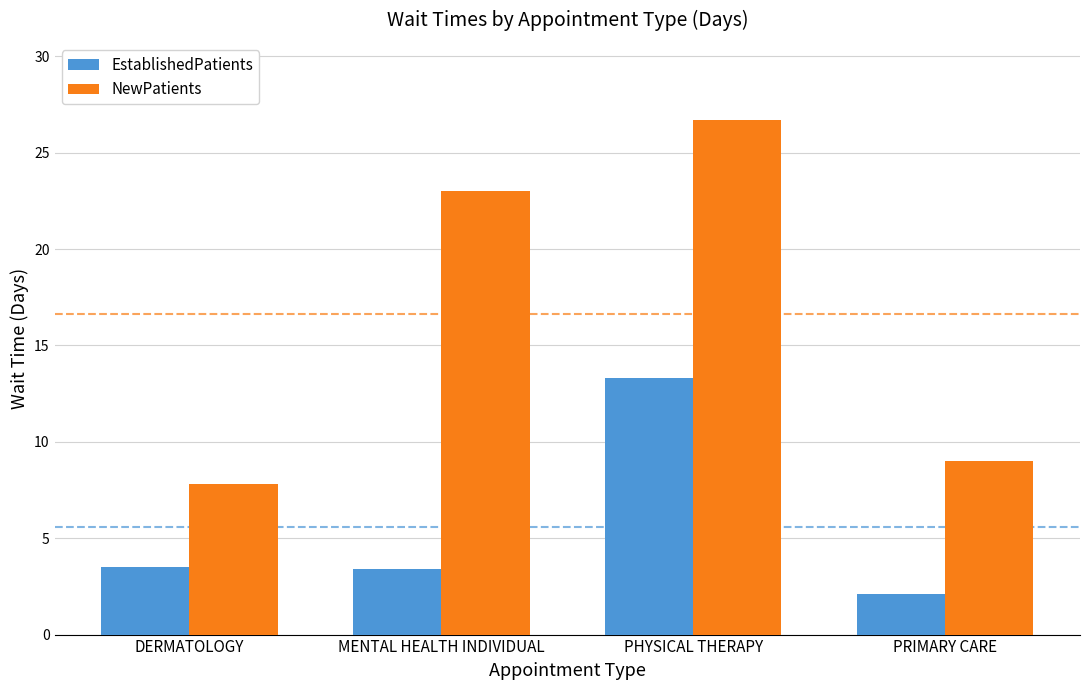

What is the sum of the NewPatients values at PRIMARY CARE and MENTAL HEALTH INDIVIDUAL?

32.0